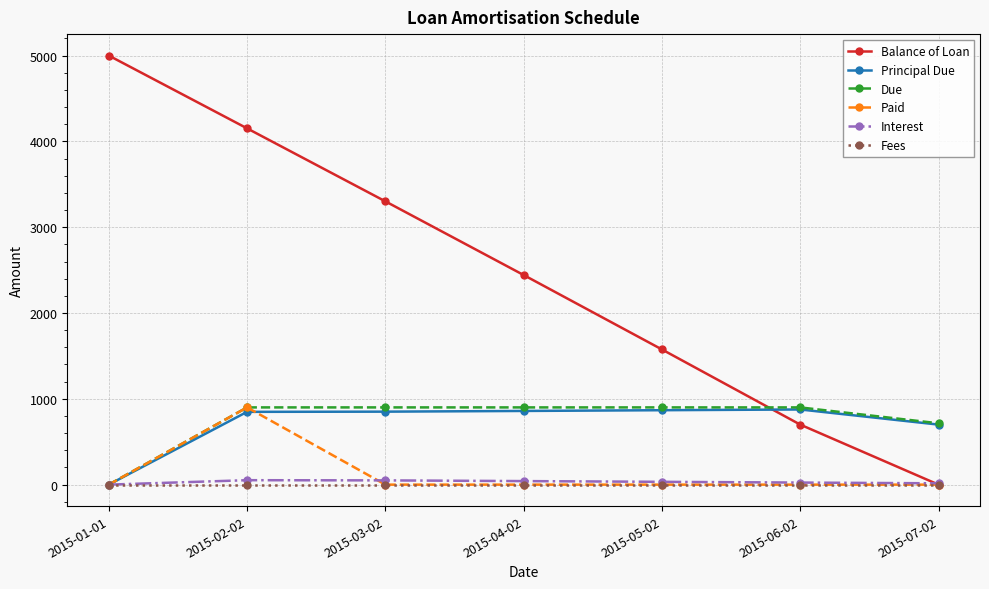

What is the maximum value shown in the chart?

5000.0